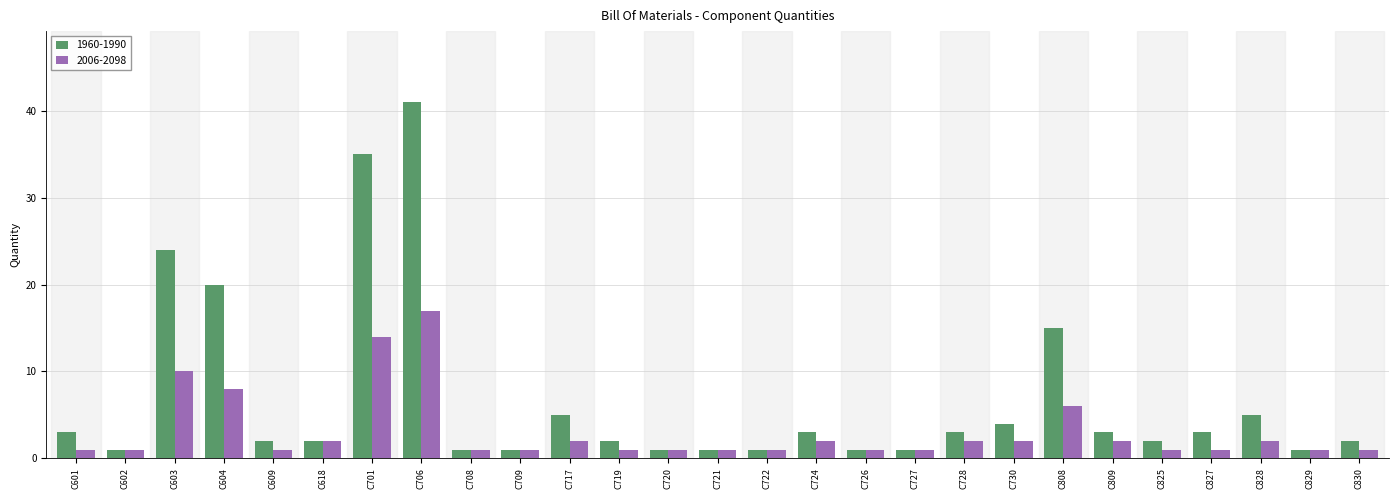

What is the spread (max minus min) of values at C827?

2